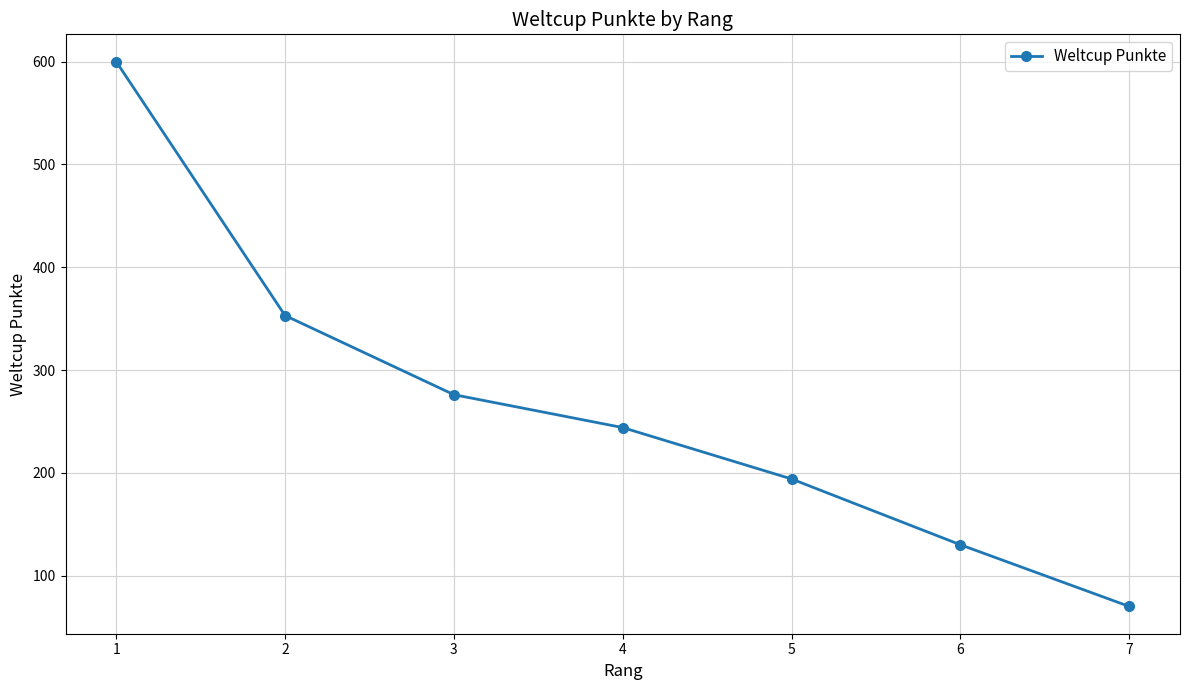

True or false: the data shows 338 at 4.

False